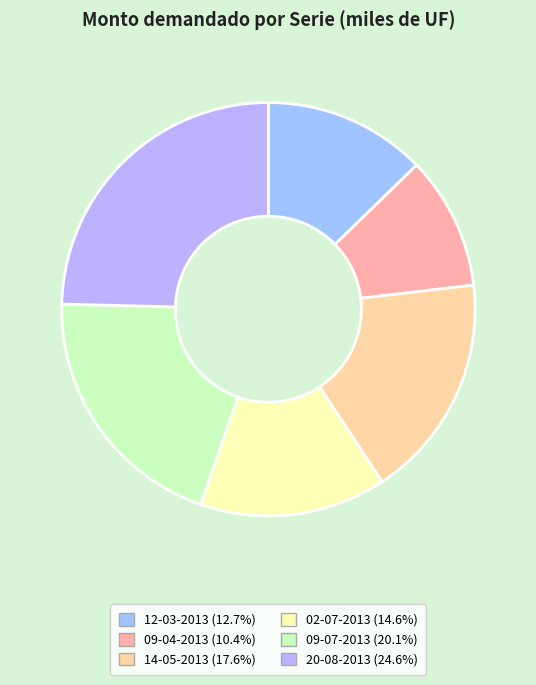

To the nearest percent, what portion does 12-03-2013 represent?

13%